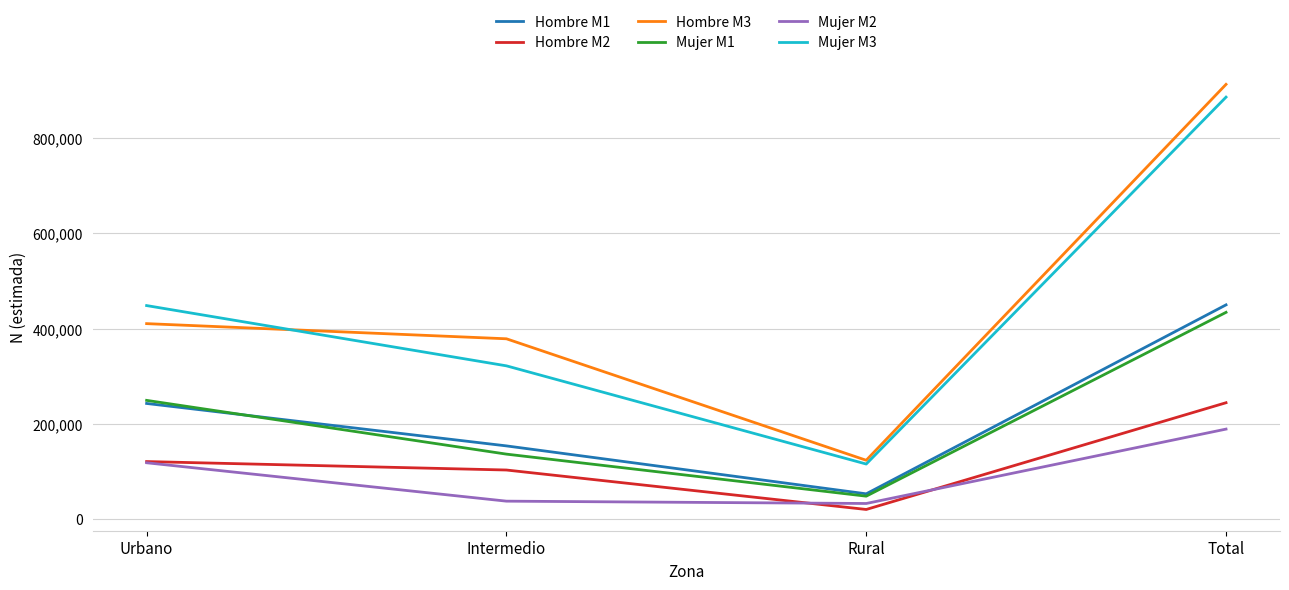

Which series has the widest spread of values?

Hombre M3